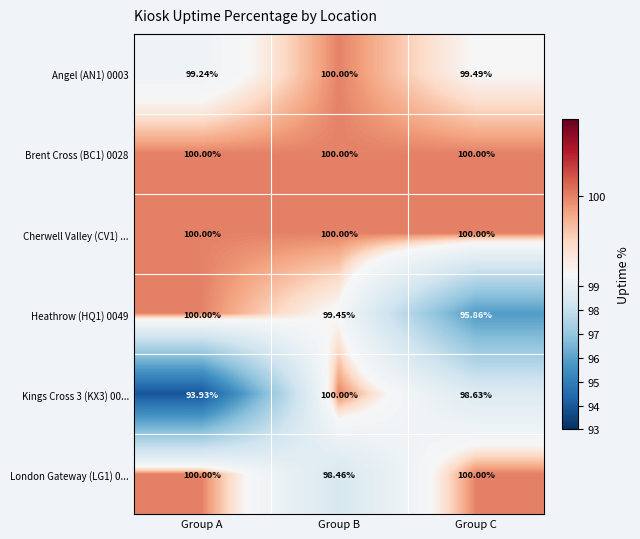

Which series changed the most between Group B and Group C?

Heathrow (HQ1) 0049